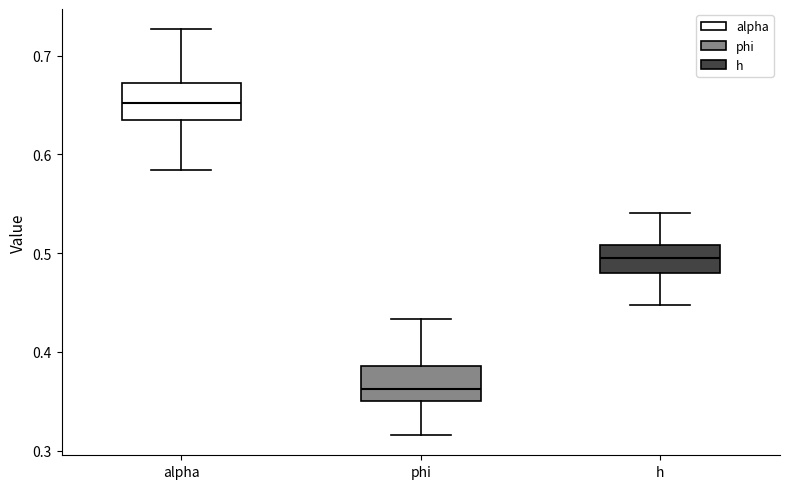

Which box has the highest median line?

alpha